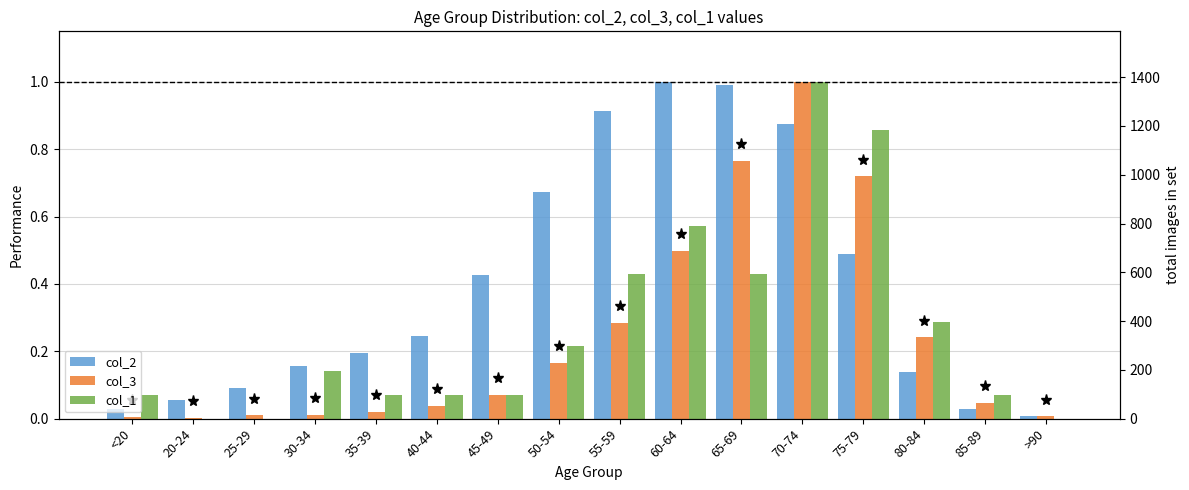

Is it true that col_2 equals 0.9 at 70-74?

True